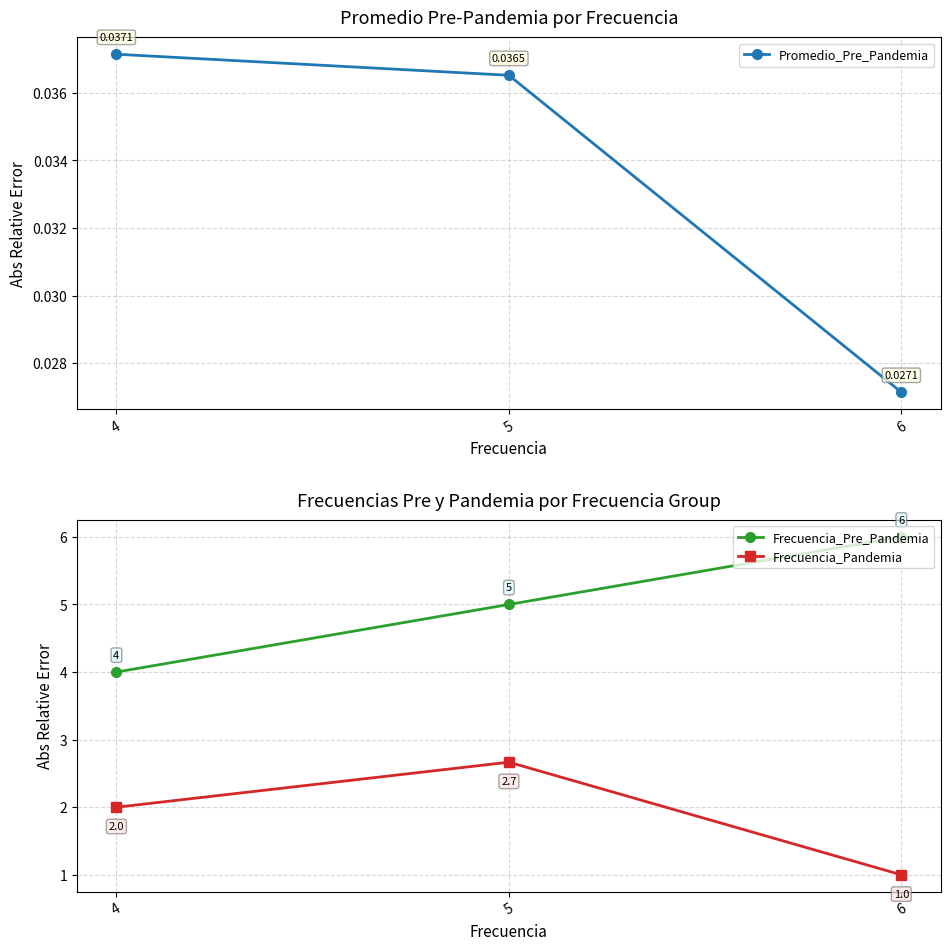

What is the spread (max minus min) of values at 6?

6.0